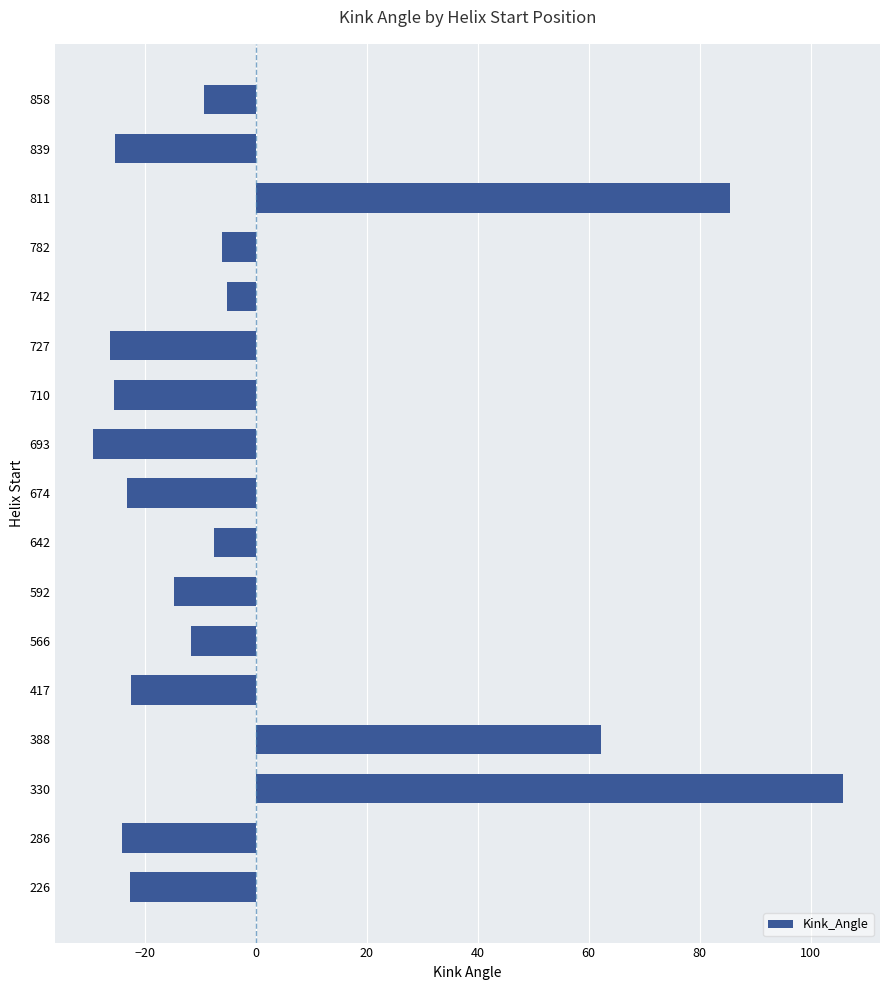

At which category does the chart reach its minimum across all series?

693